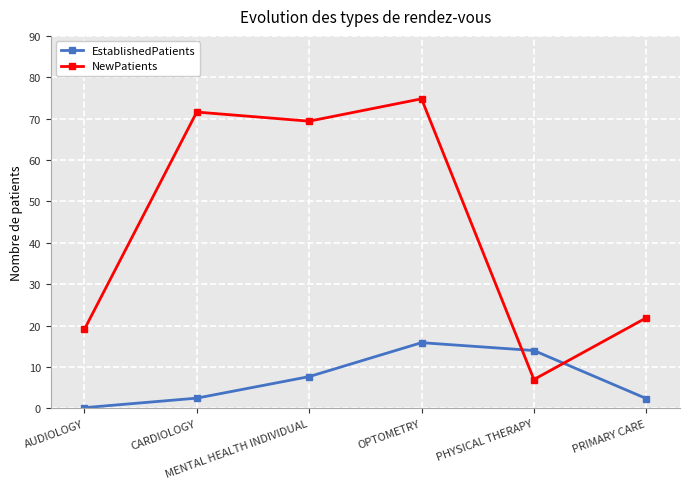

At which category does NewPatients reach its first local valley?

MENTAL HEALTH INDIVIDUAL